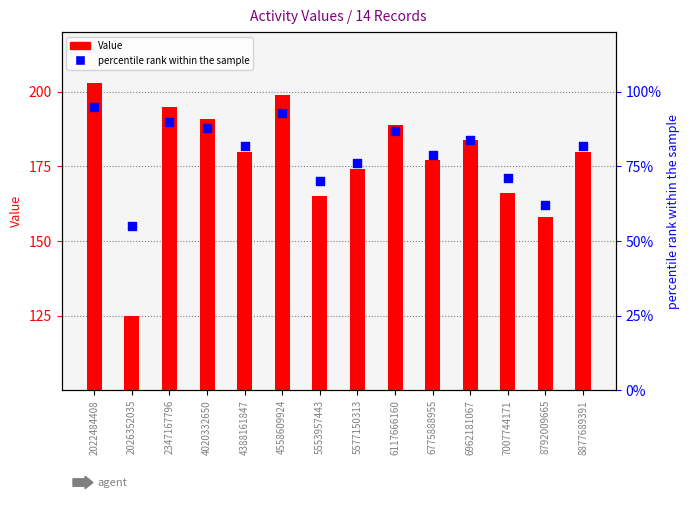

At how many categories does at least one series exceed 137?

13